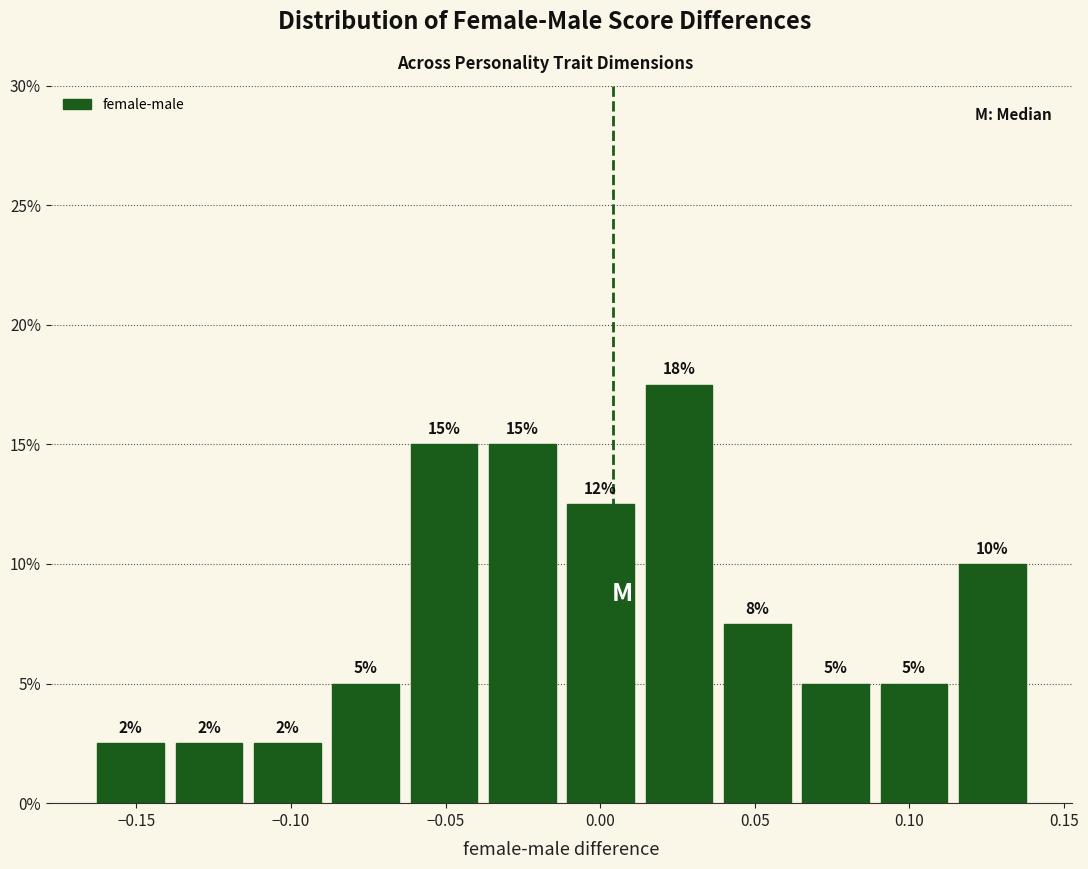

Over which range of the x-axis is the bar tallest?

0.015 to 0.040